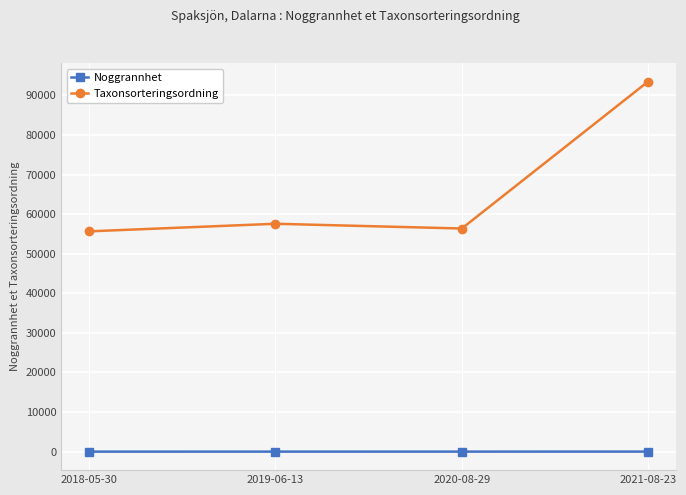

What is the difference between the maximum and minimum values in the Noggrannhet series?

9